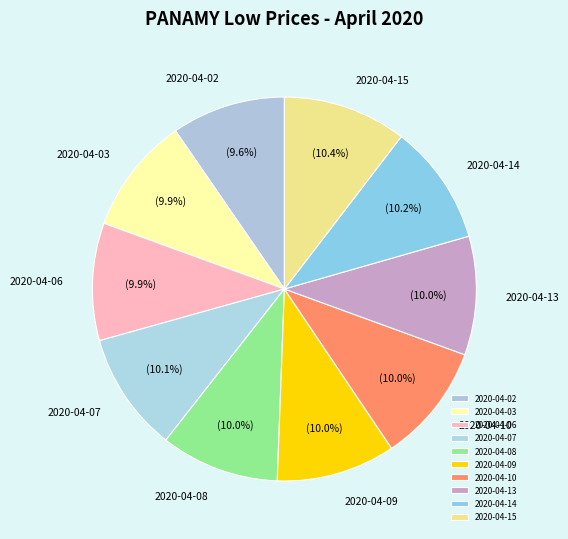

To the nearest percent, what is the difference between the largest and smallest slice percentages?

1%